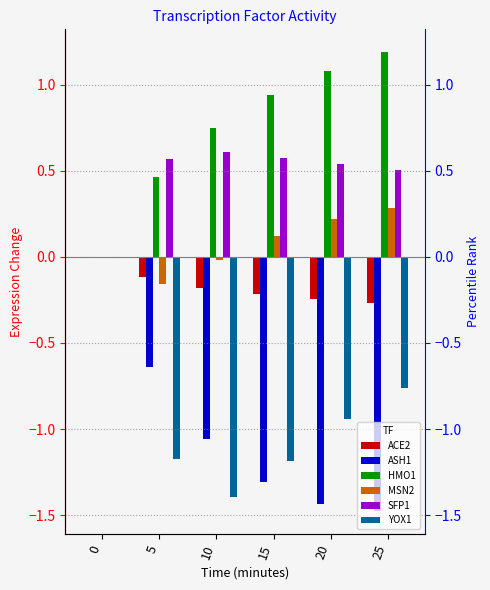

What is the spread (max minus min) of values at 5?

1.7